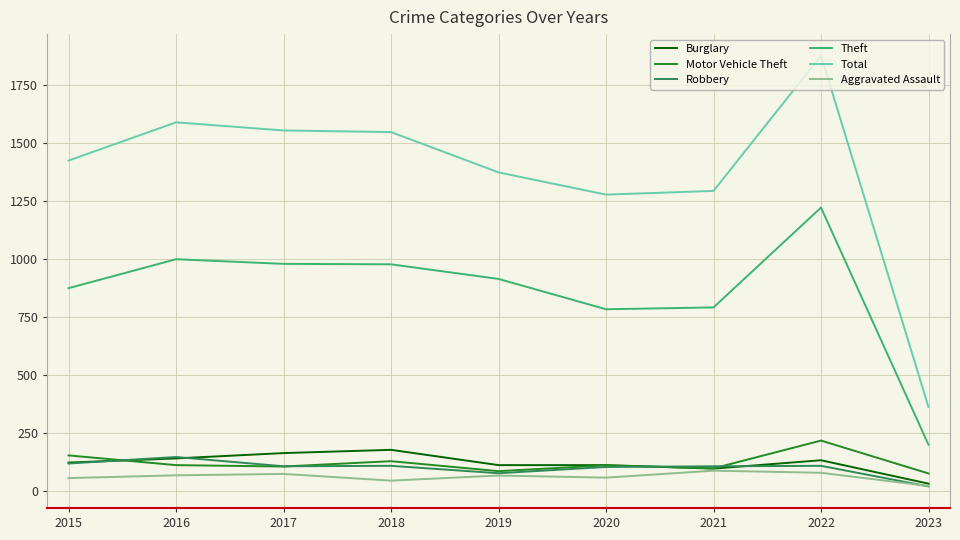

At which category does the chart reach its peak across all series?

2022